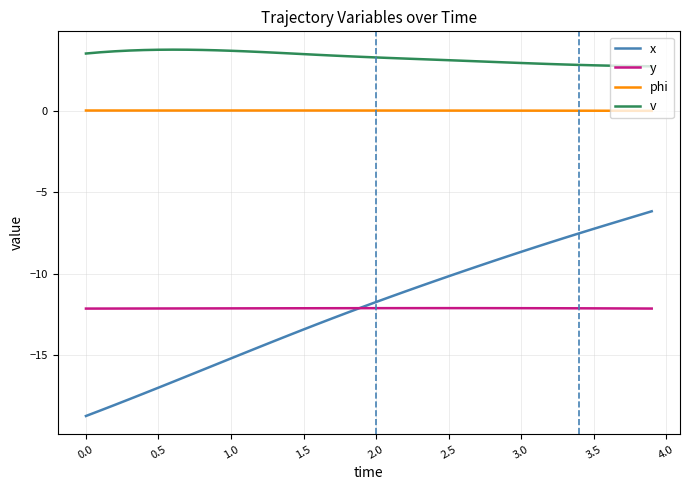

True or false: phi and x intersect in this chart.

False